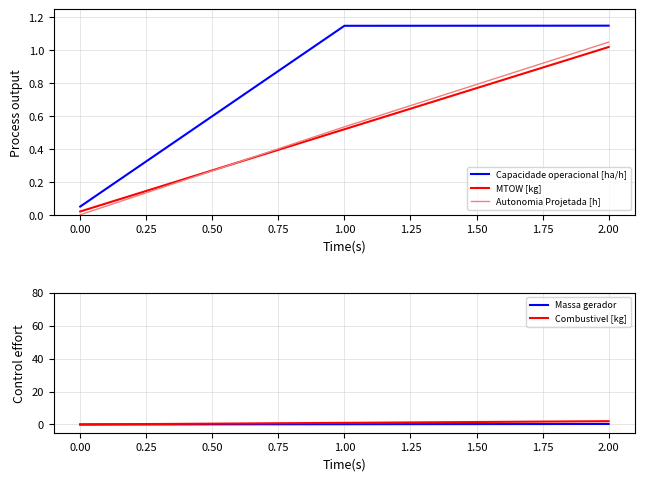

What is the value of the MTOW [kg] point at the 3rd from the left?

1.0